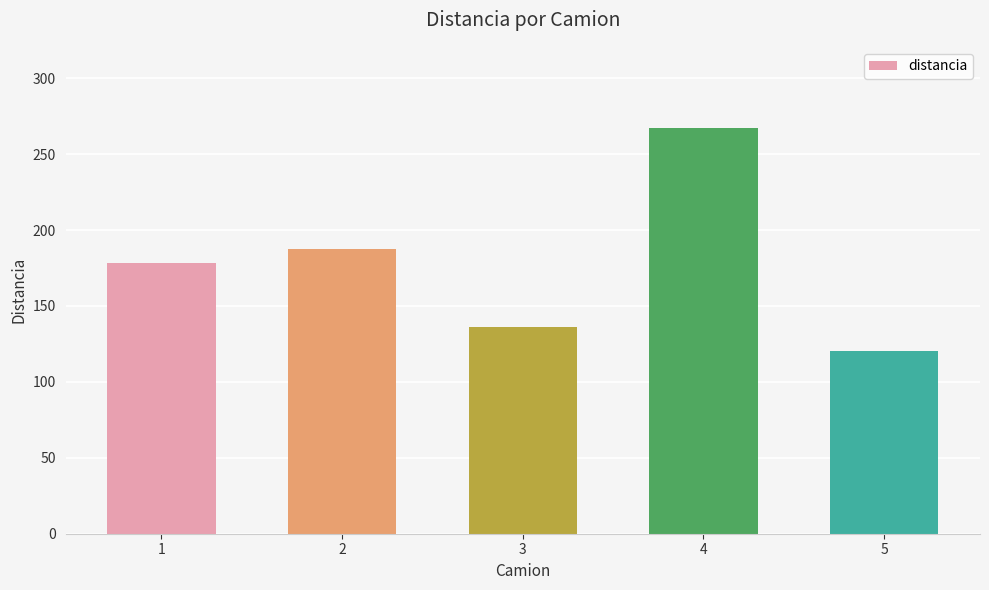

What is the change in value from 1 to 4?

+89.0